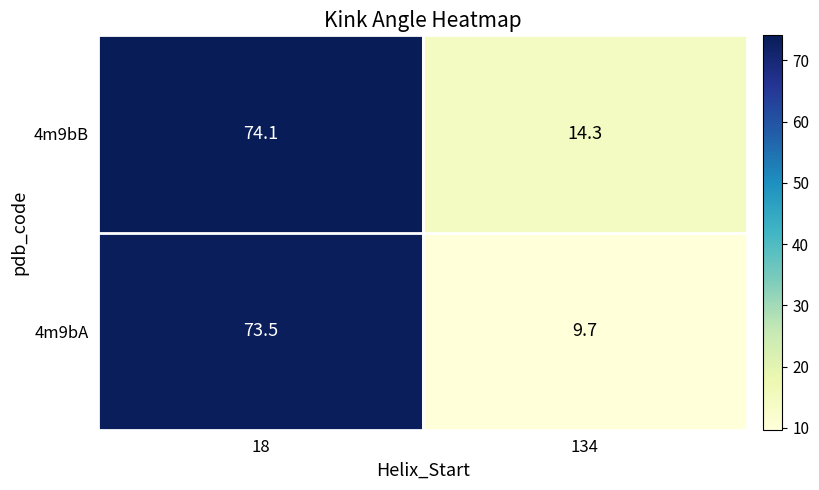

Reading left to right, transcribe all the data shown in this chart.

4m9bB: 18=74.1	134=14.3
4m9bA: 18=73.5	134=9.7